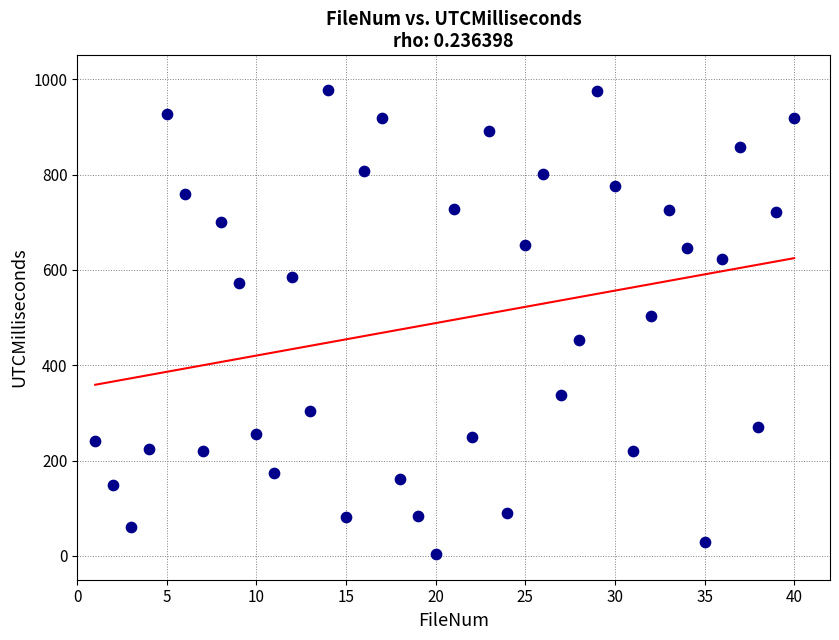

What is the range of X values (max minus min)?

39